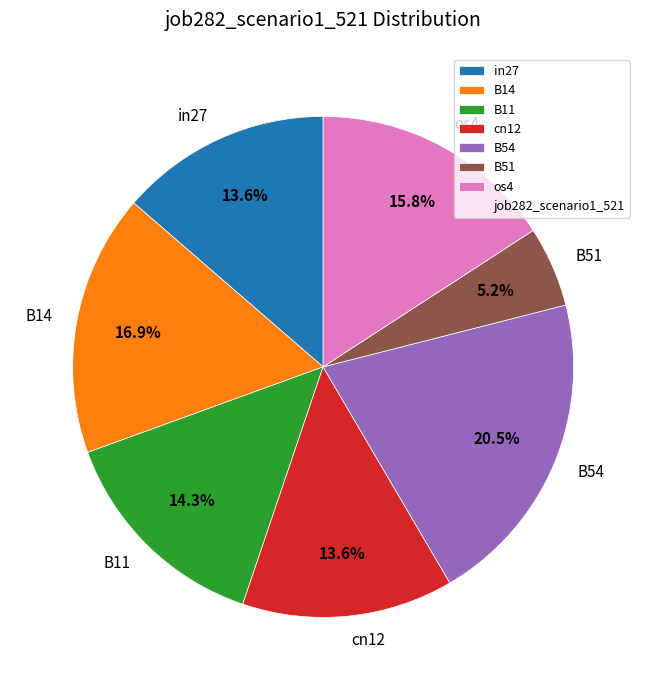

To the nearest percent, what is the difference between the largest and smallest slice percentages?

15%